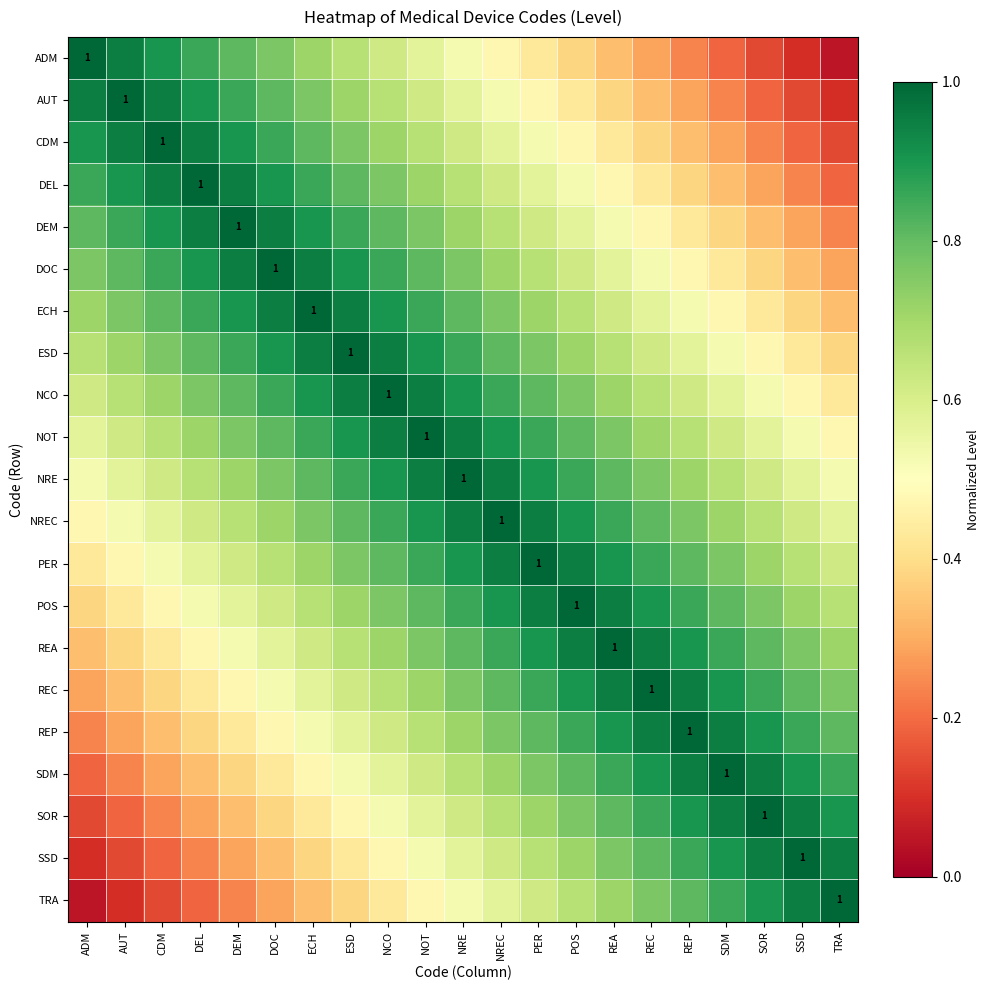

Which has a higher value, TRA or ESD?

ESD